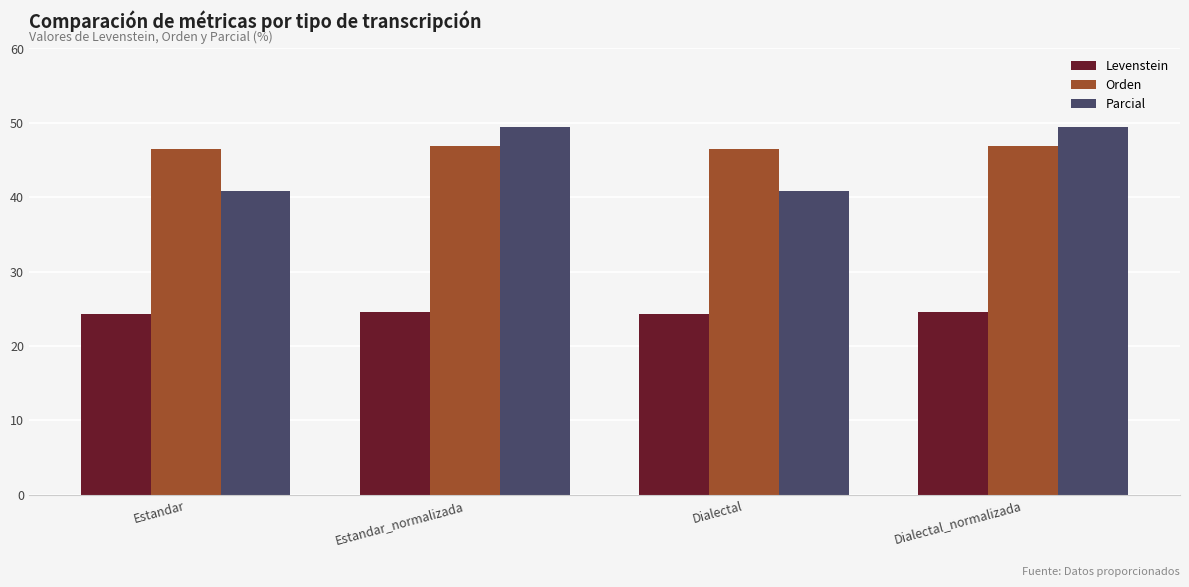

What is the greatest value displayed?

49.4